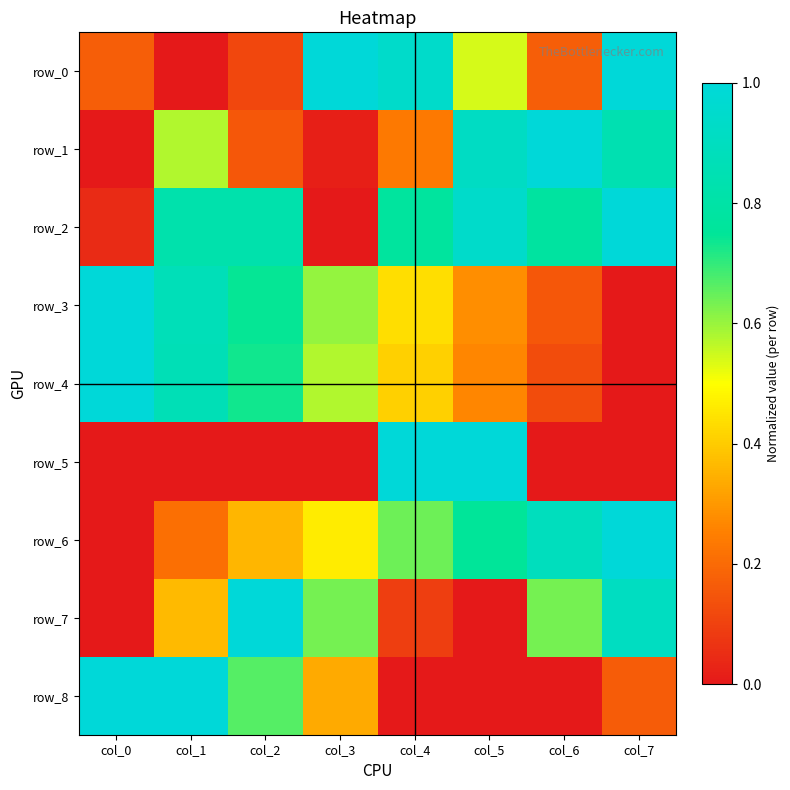

What is the approximate value of row_8 at col_1?

1.0